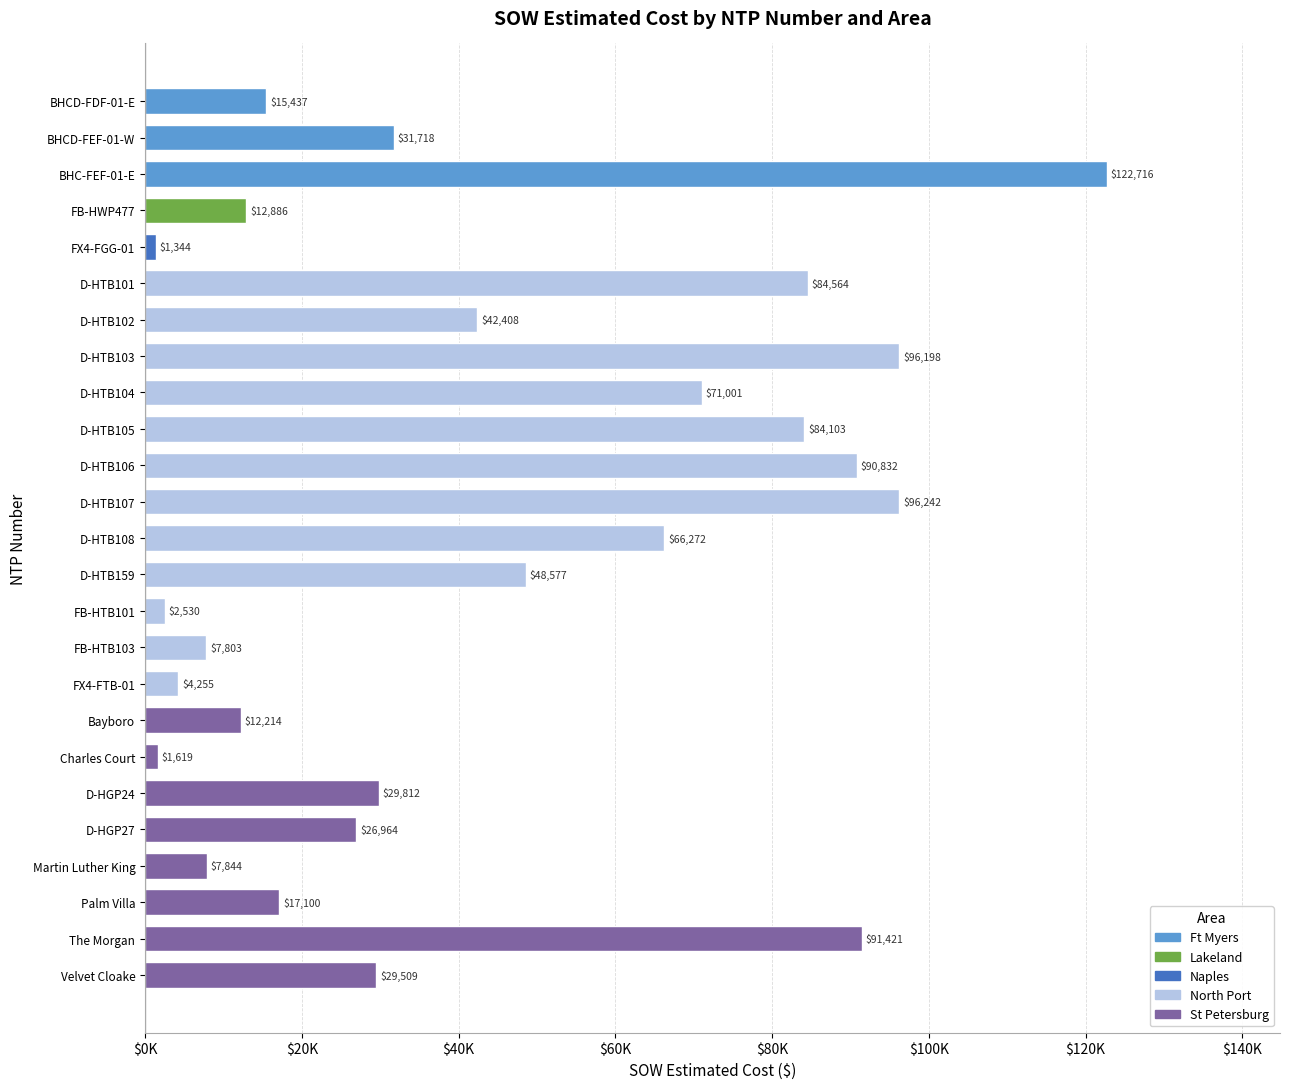

At which label is the value closest to 62029?

D-HTB108